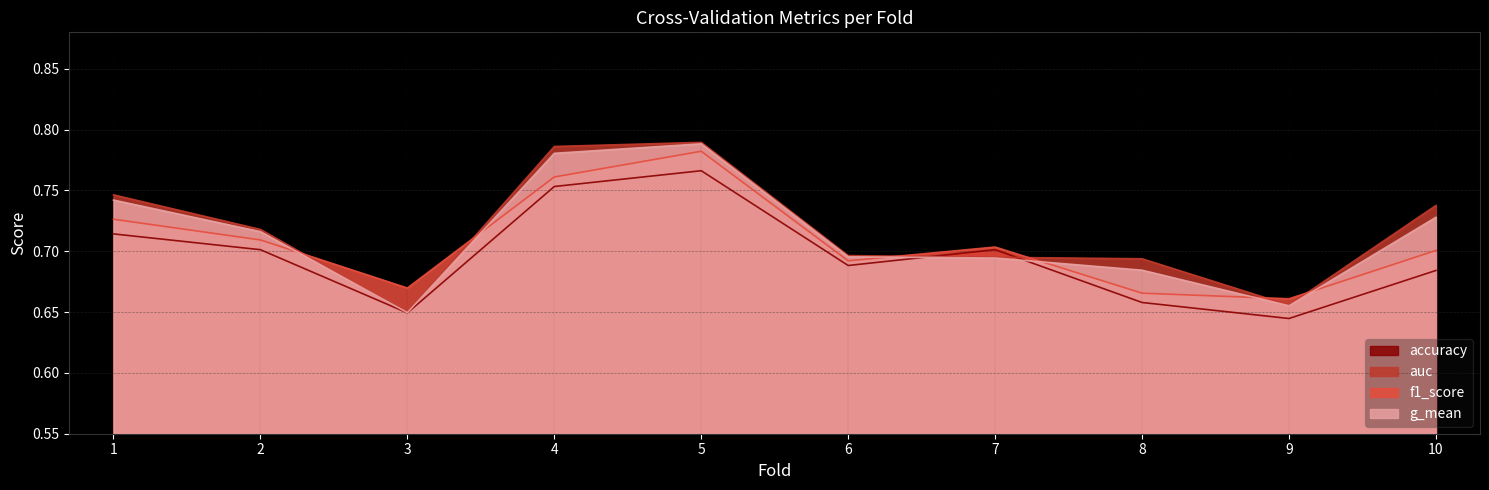

True or false: f1_score has more than 2 interior local peaks.

False